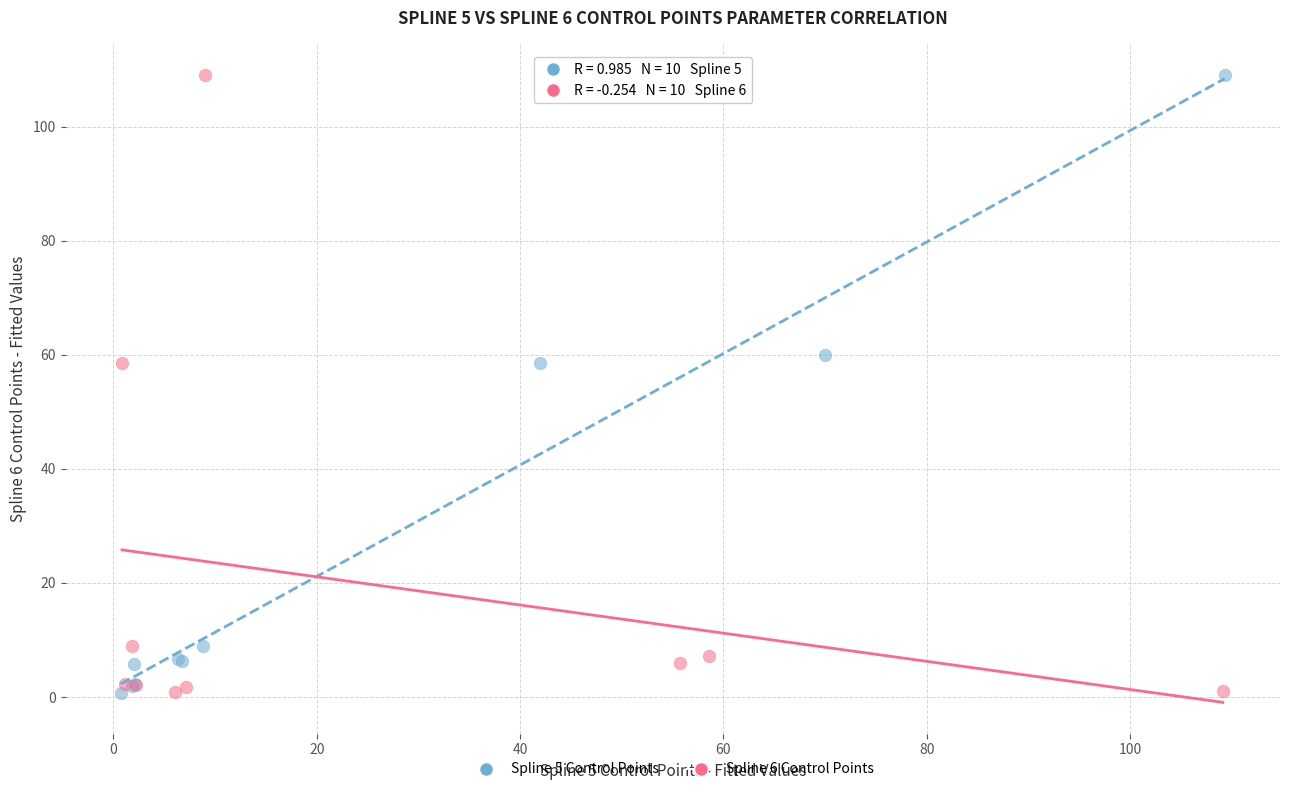

What are all the series names shown in the legend?

Spline 5 Control Points, Spline 6 Control Points